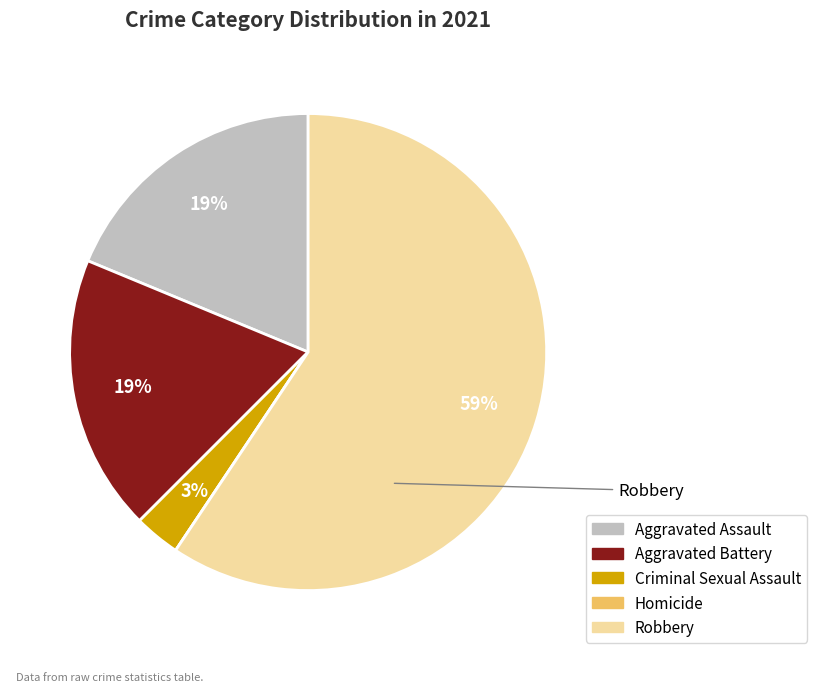

Does Robbery represent more than half of the total?

Yes